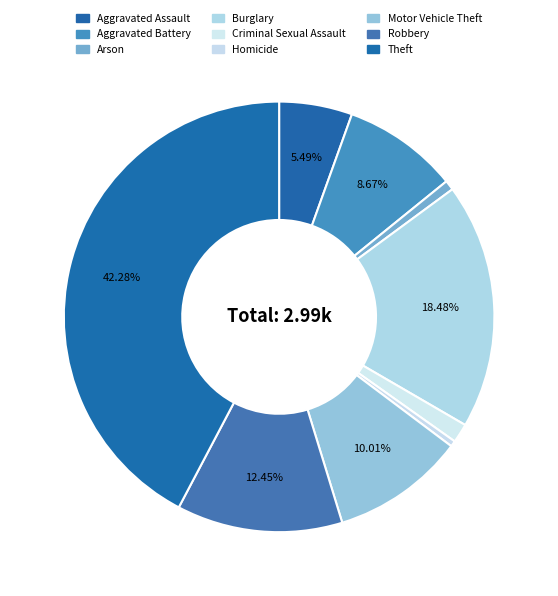

Does any single category account for the majority?

No